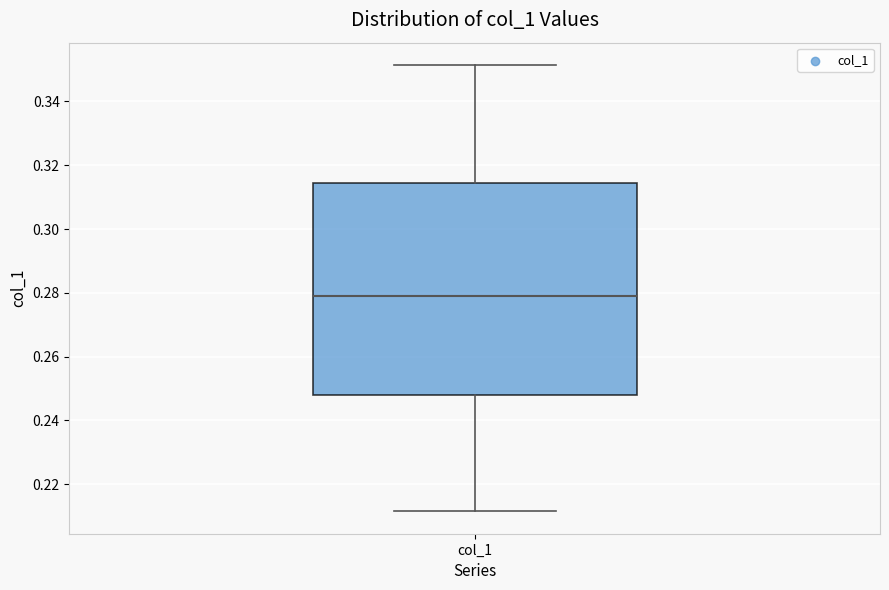

Read this box plot against the y-axis: the position of the median line, the range covered by the box, and the ends of both whiskers. The values are not printed on the chart, so give them approximately, as read against the axis.

median 0.280, box 0.248 to 0.314, whiskers 0.212 to 0.352